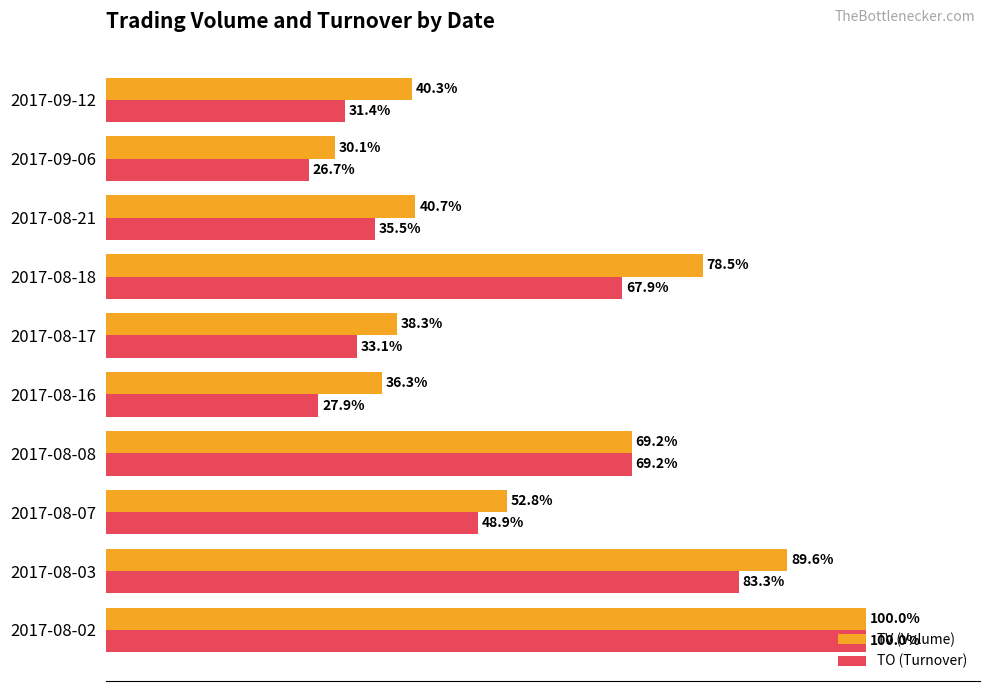

Which series has the largest total across all categories?

TV (Volume)